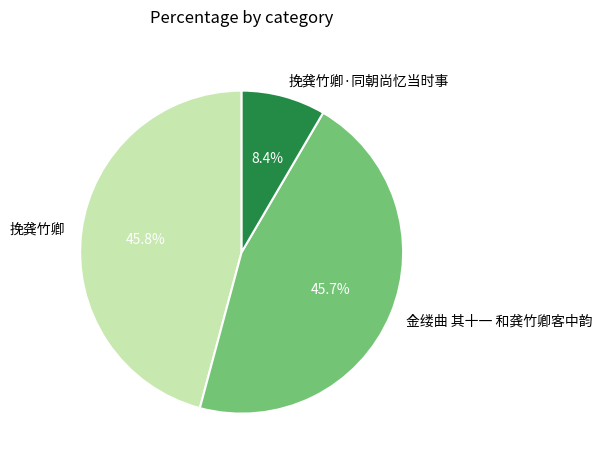

To the nearest percent, what is the combined percentage of 金缕曲 其十一 和龚竹卿客中韵 and 挽龚竹卿·同朝尚忆当时事?

54%